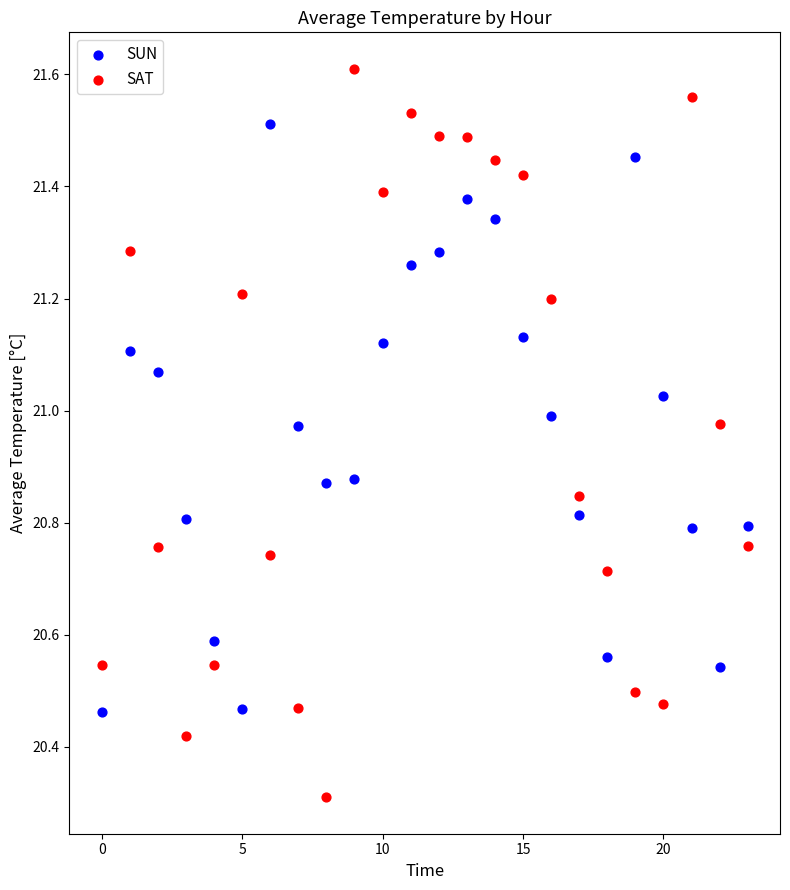

What are all the series names shown in the legend?

SUN, SAT